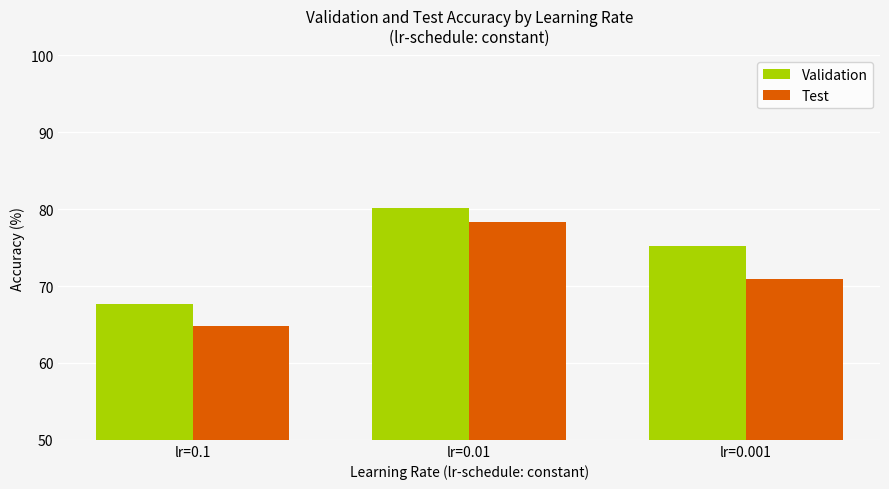

What is the minimum value for Validation?

67.7